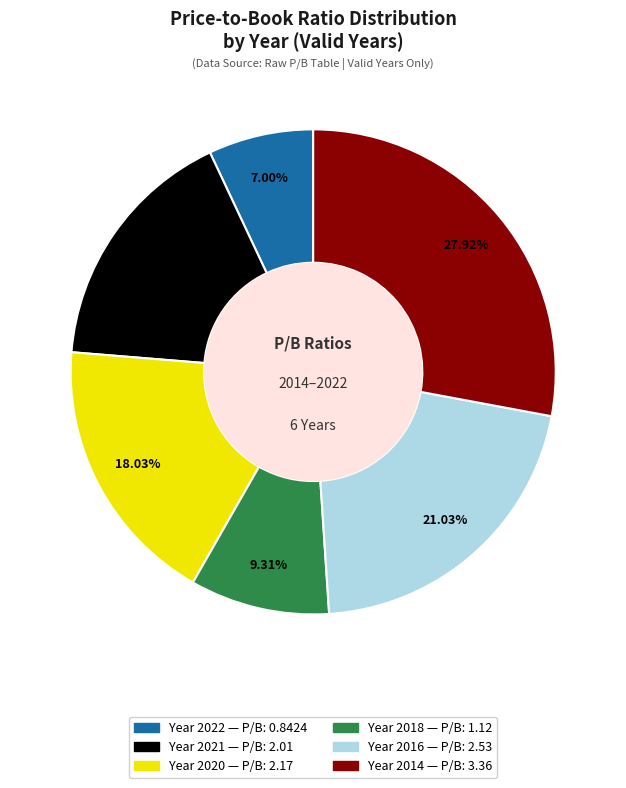

Is there a majority slice in this chart?

No